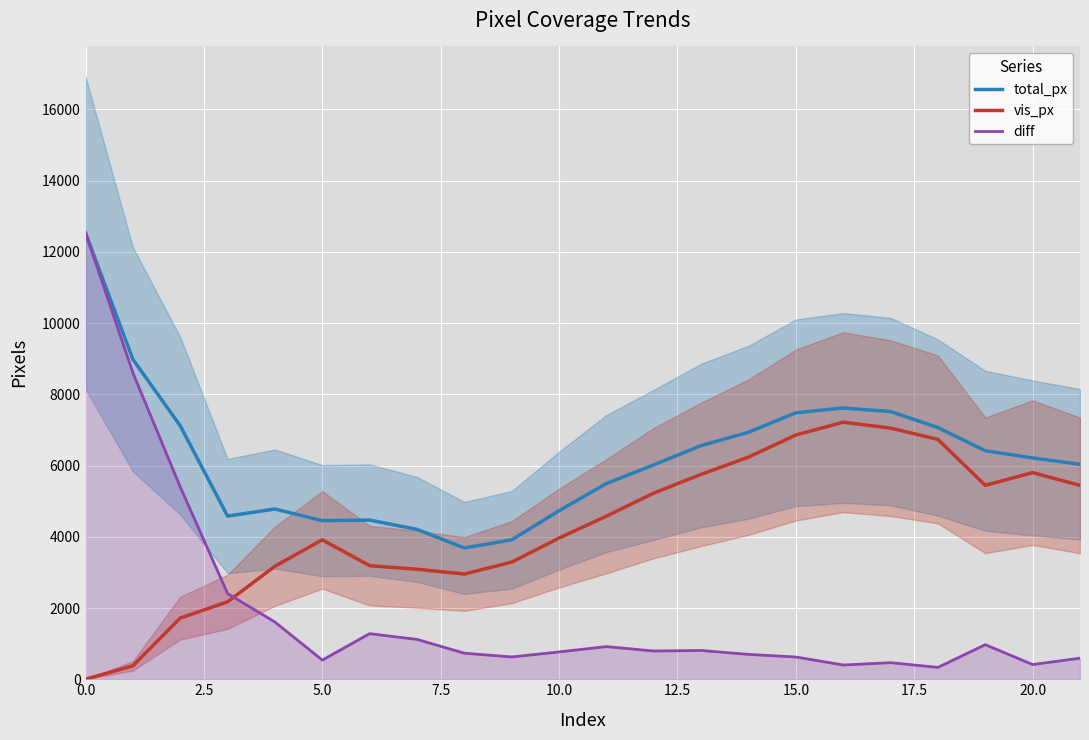

List the series in order of their overall mean, lowest first.

diff, vis_px, total_px